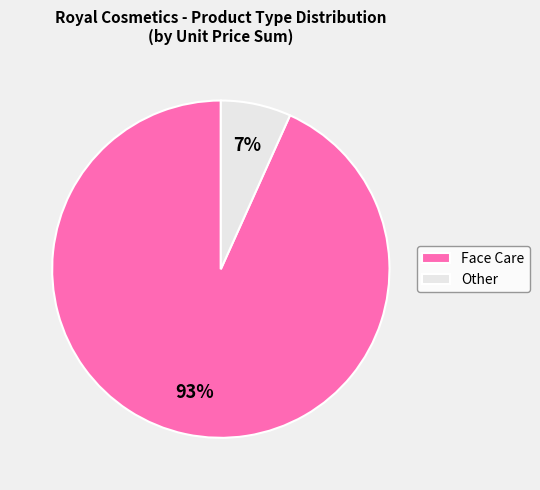

Which has a higher value, Other or Face Care?

Face Care